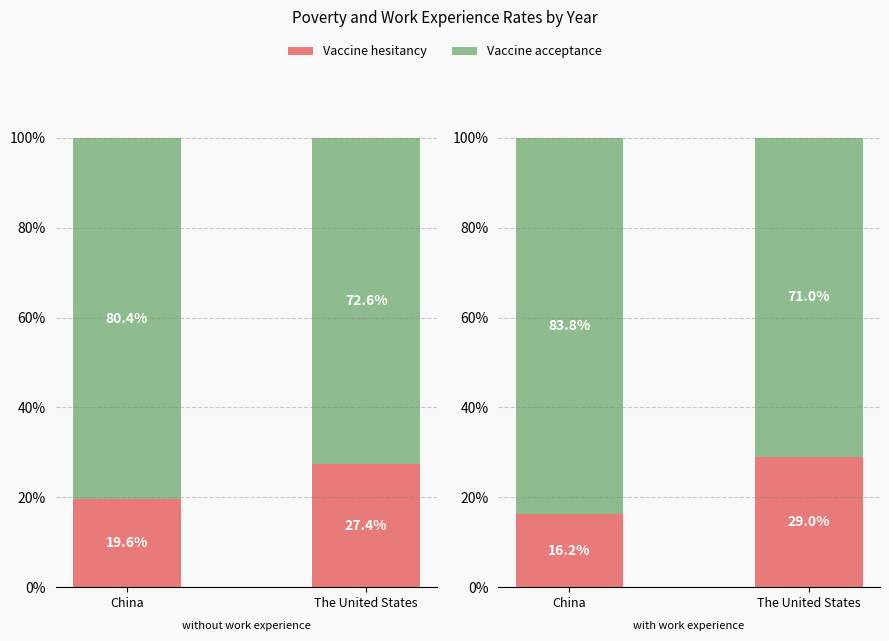

What is the sum of the Vaccine acceptance values at The United States and China?

154.8